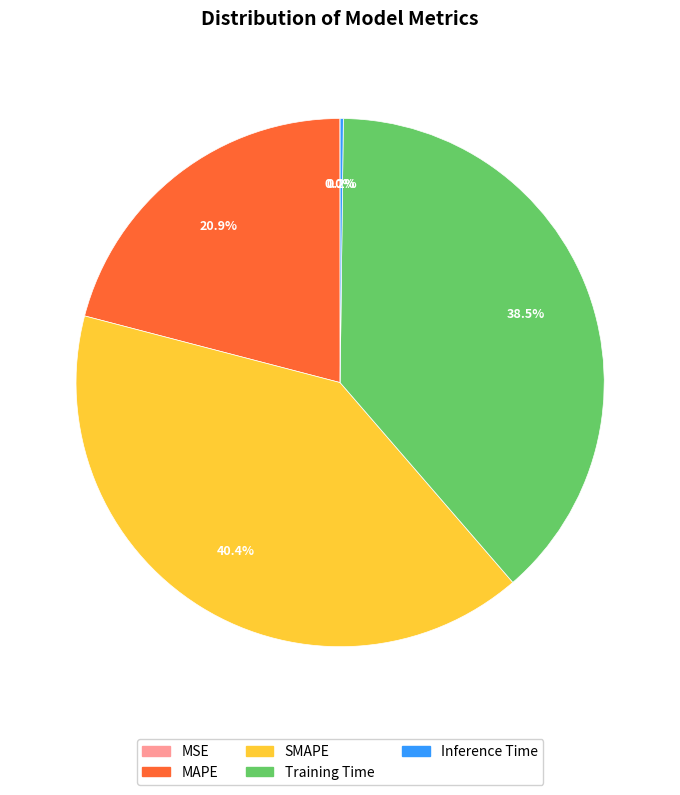

What is the largest slice in the pie chart?

SMAPE